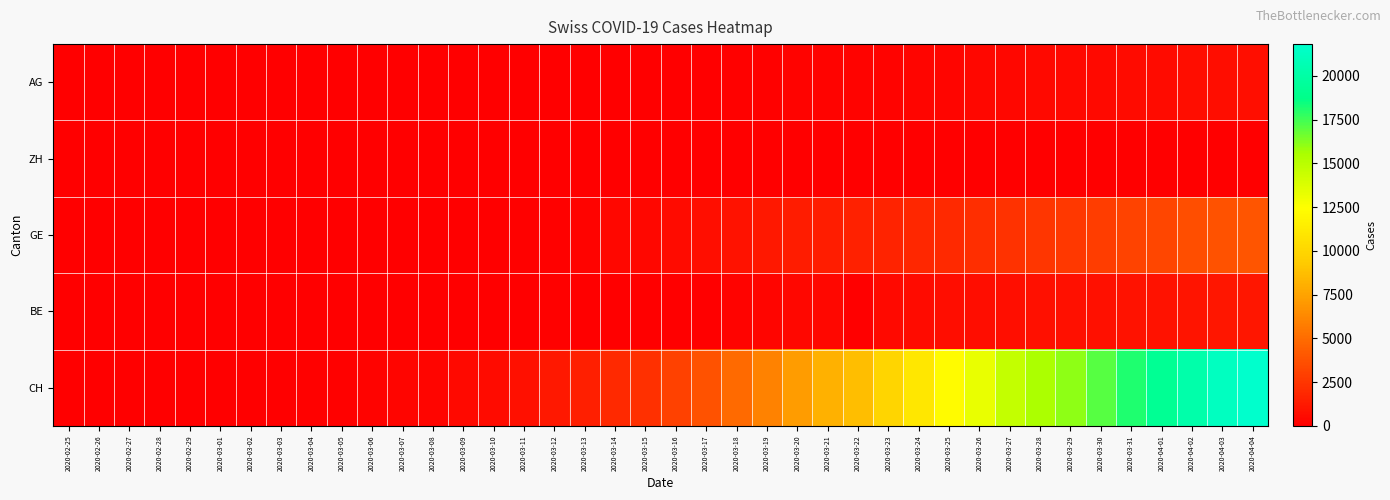

At which category does the chart reach its peak across all series?

2020-04-04